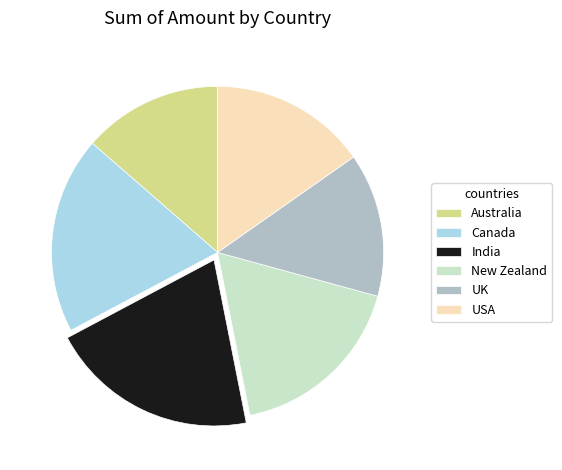

Does New Zealand account for over 50% of the chart?

No